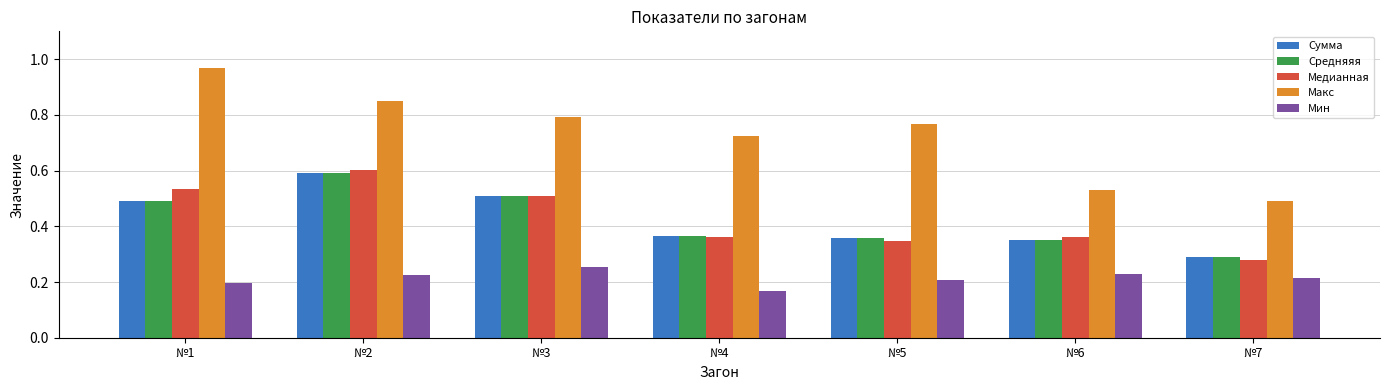

Is it true that Макс equals 0.5 at №7?

True